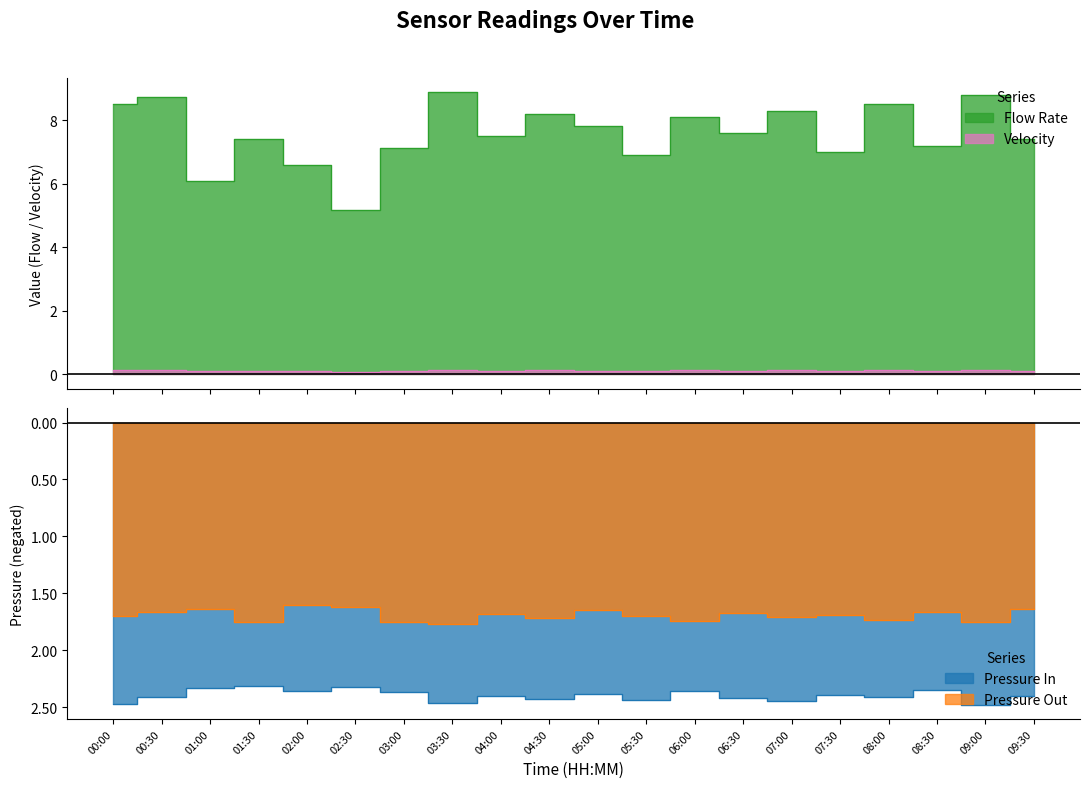

What is the value of the Pressure In point at the 6th from the left?

-2.3